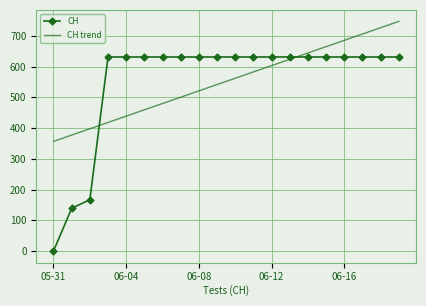

List the series in order of their peak value, highest first.

CH trend, CH